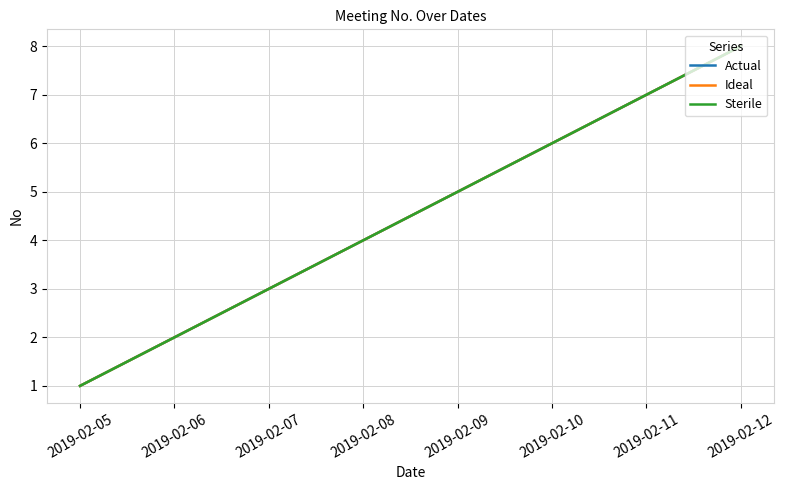

What is the value of the Sterile point at the 5th from the left?

5